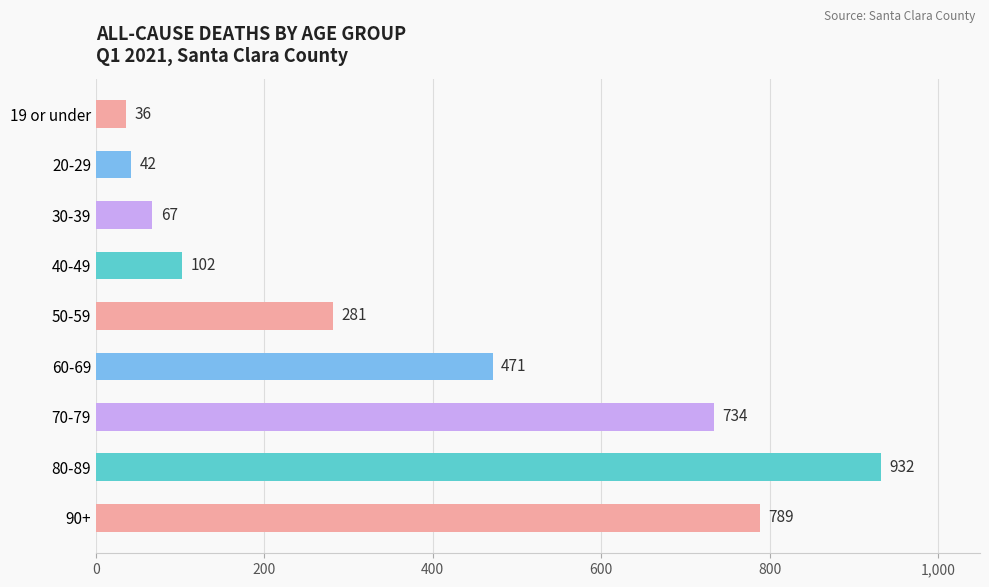

List the labels in order of value, largest first.

80-89, 90+, 70-79, 60-69, 50-59, 40-49, 30-39, 20-29, 19 or under